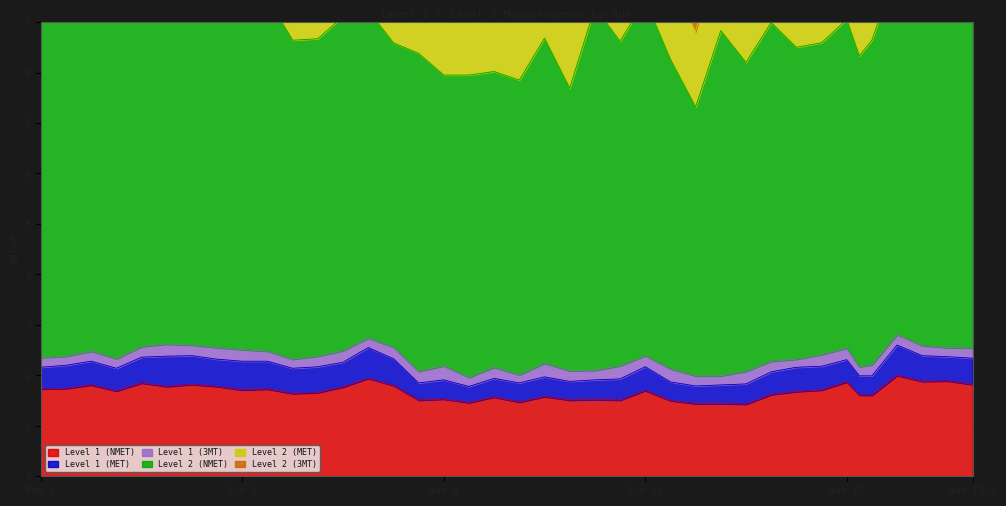

What is the difference between the maximum and minimum values in the Level 1 (MET) series?

0.3